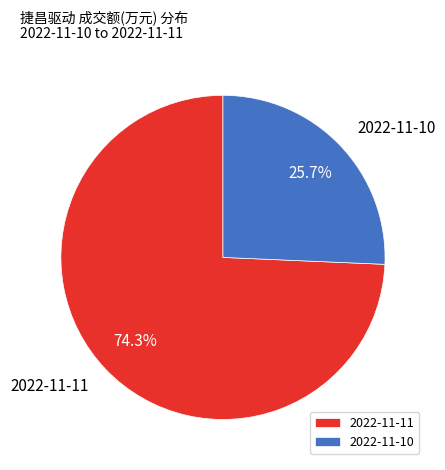

Between 2022-11-10 and 2022-11-11, which is larger?

2022-11-11